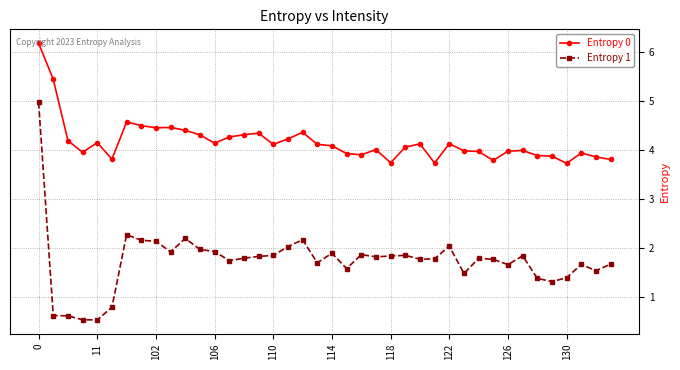

Which series has the largest range (max minus min)?

Entropy 1